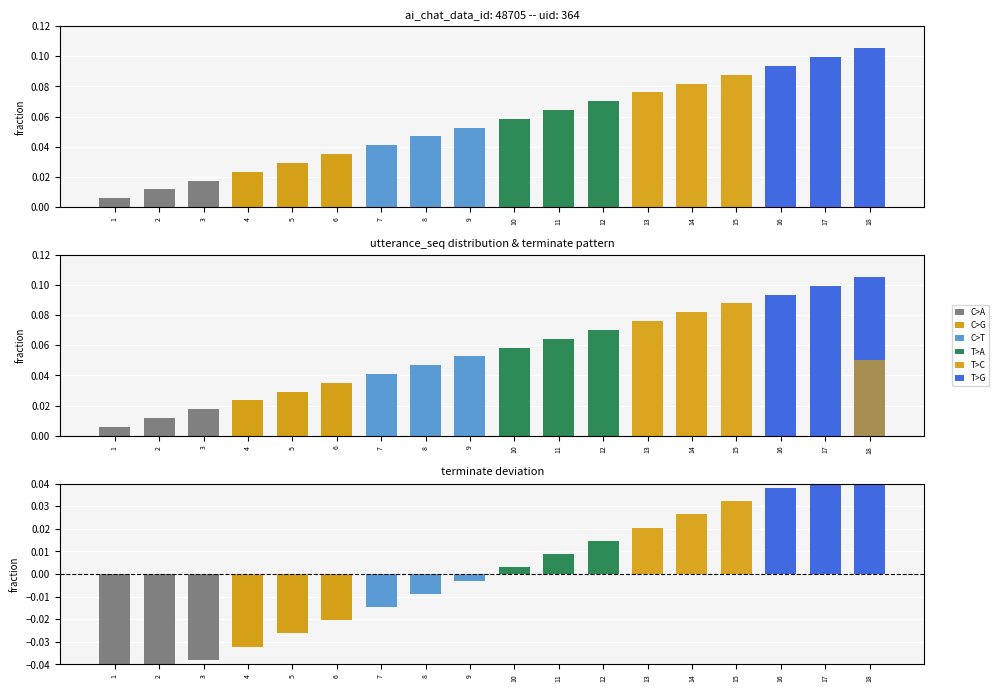

How many bars are there in total?

54